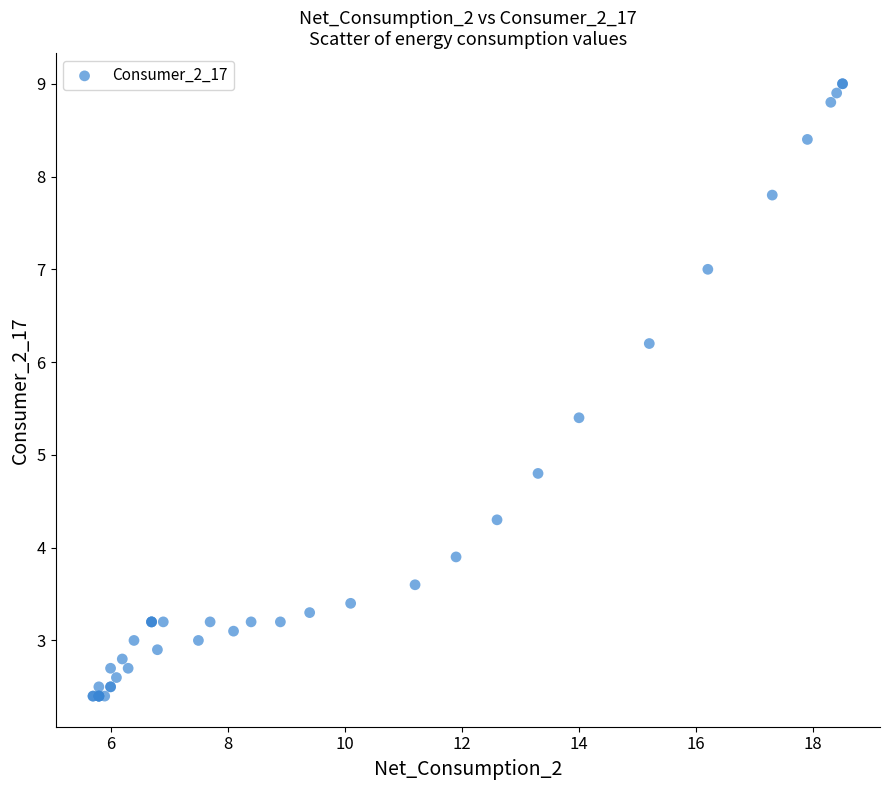

What Y value in the scatter plot is closest to 5?

4.8